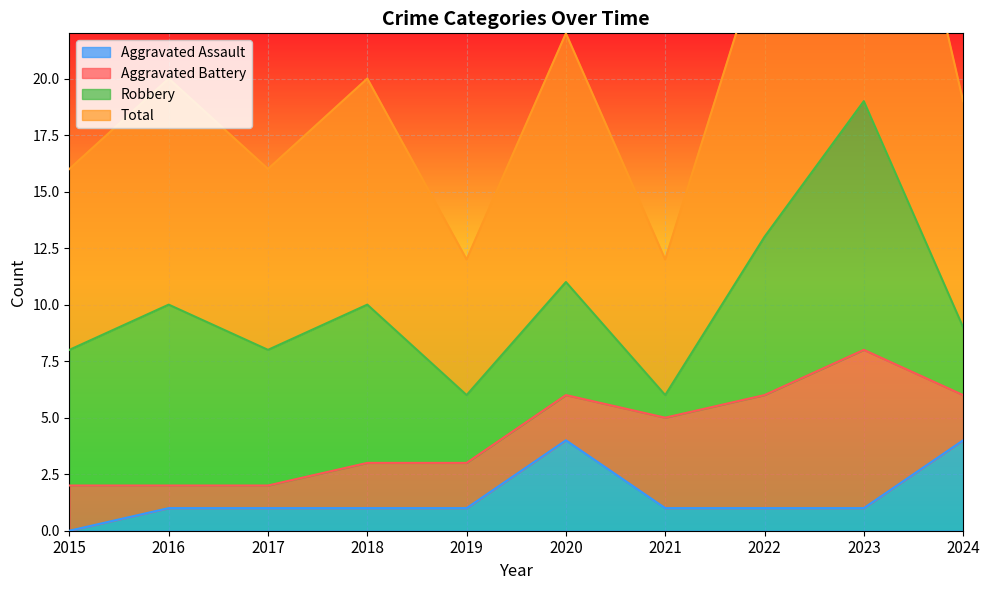

True or false: Total and Aggravated Assault cross at least once.

False